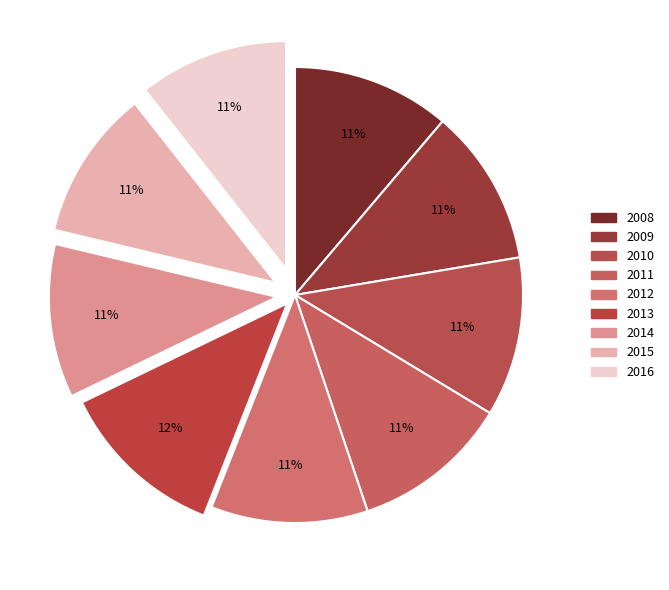

What percentage is NOT represented by 2008?

88.8%